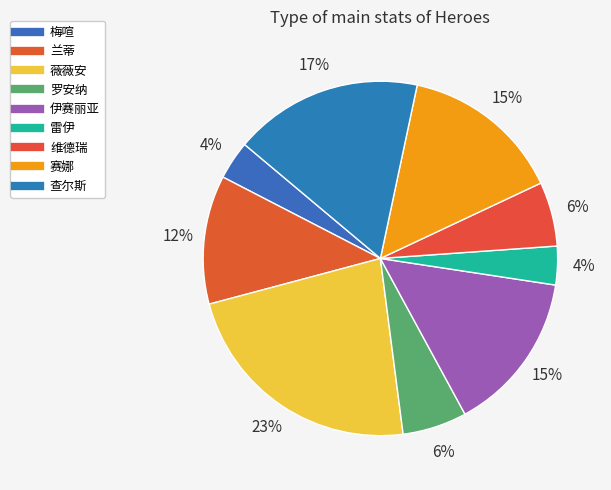

How many segments does this pie chart have?

9